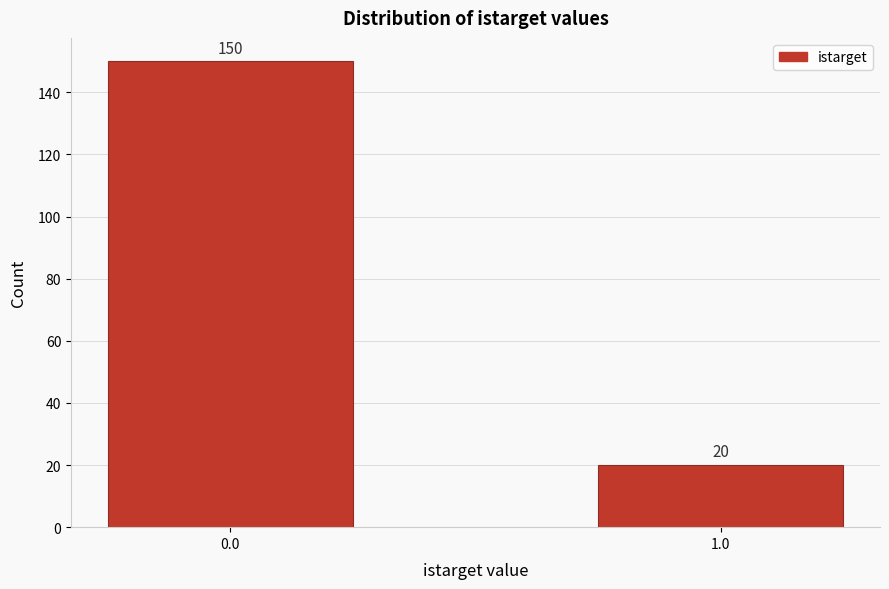

Reading right to left, what are all the values shown in this chart?

1.0=20	0.0=150